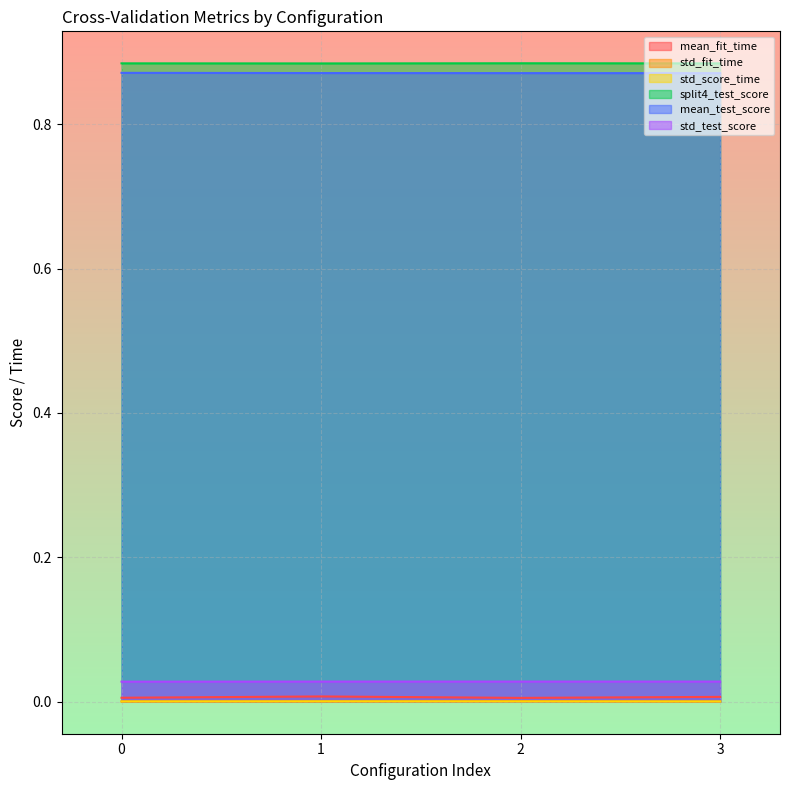

How many std_fit_time values are between 0 and 1?

4